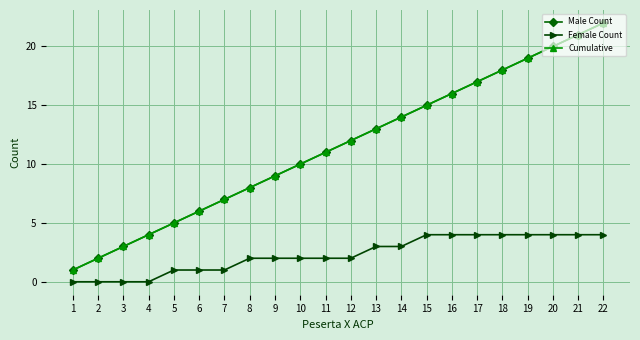

At how many categories does at least one series exceed 14?

8